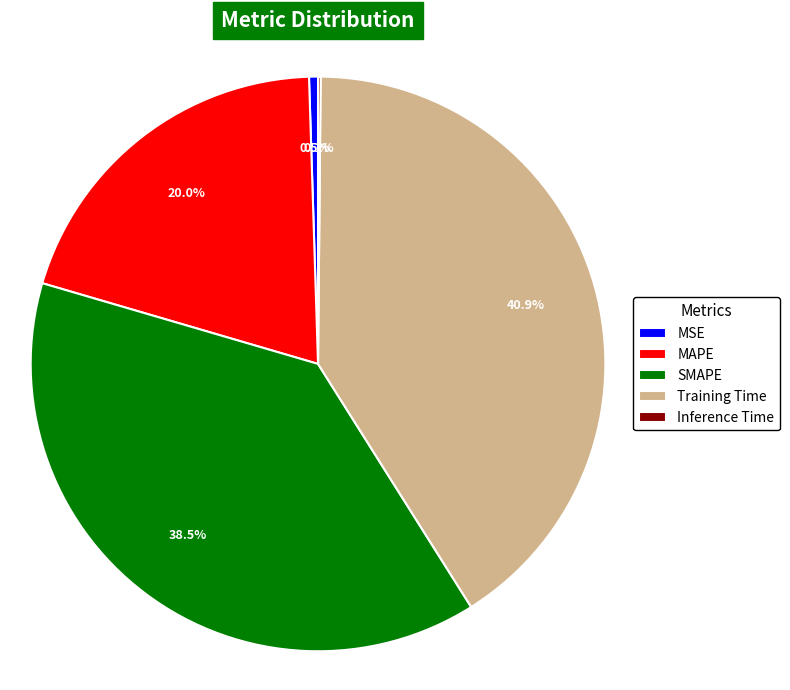

Do MSE and SMAPE together represent more than half of the pie?

No